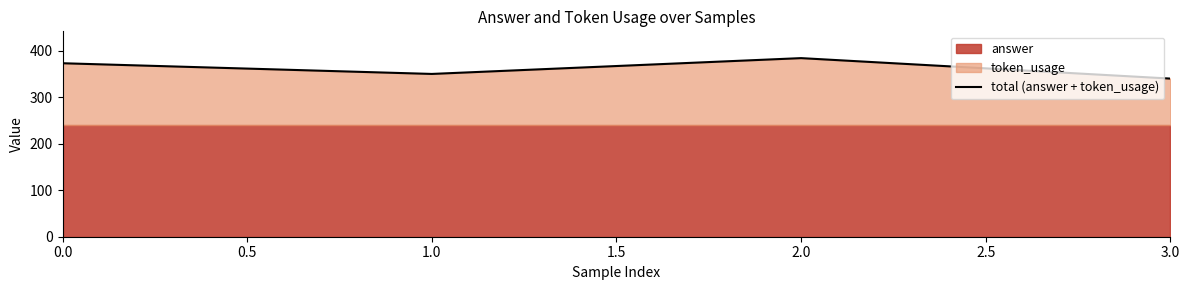

Where is the first local minimum for total (answer + token_usage)?

1.0